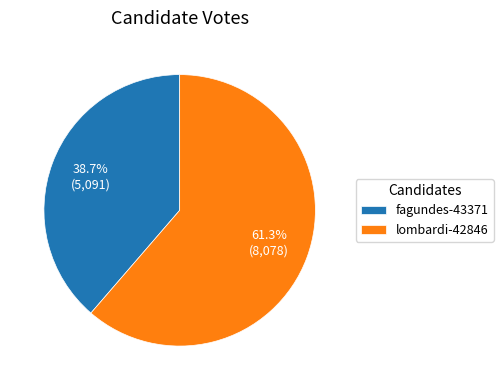

Which category has the biggest portion of the pie?

lombardi-42846